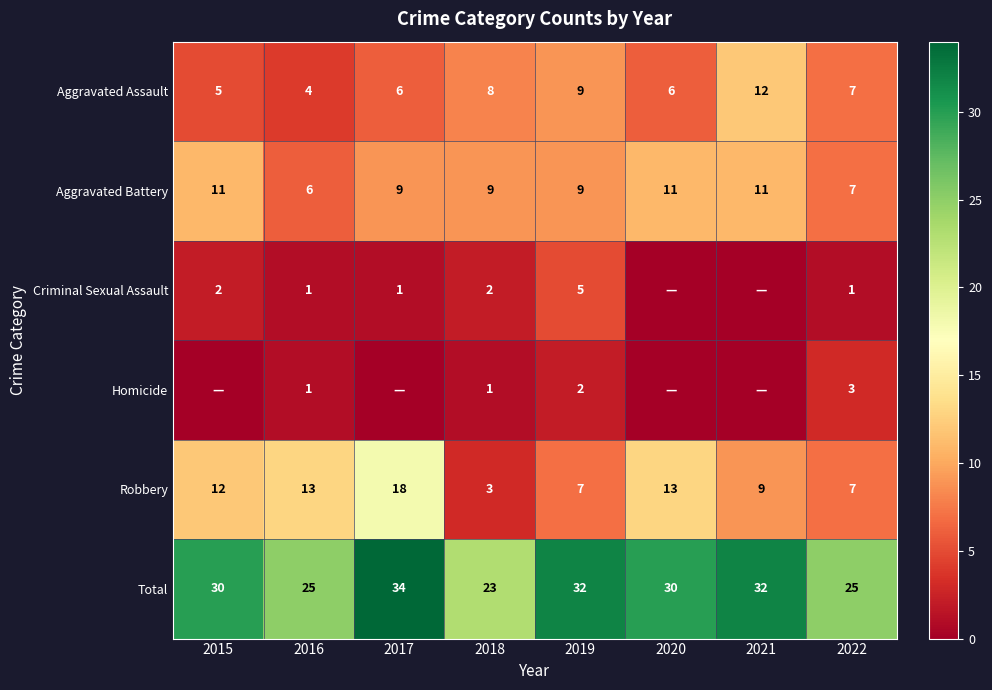

What is the lowest value of the Aggravated Battery series?

6